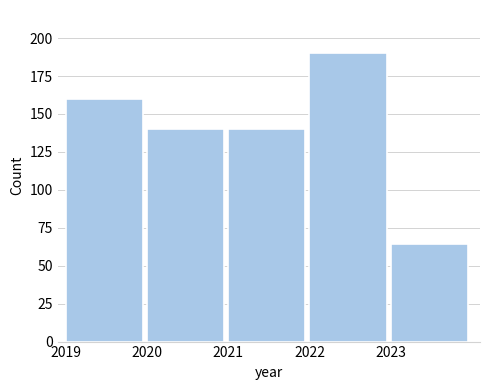

Reading left to right, list every bar in this chart as the range it spans on the x-axis followed by its height. The values are not printed on the chart, so give them approximately, as read against the axis.

2019 to 2020: 160
2020 to 2021: 140
2021 to 2022: 140
2022 to 2023: 190
2023 to 2024: 65